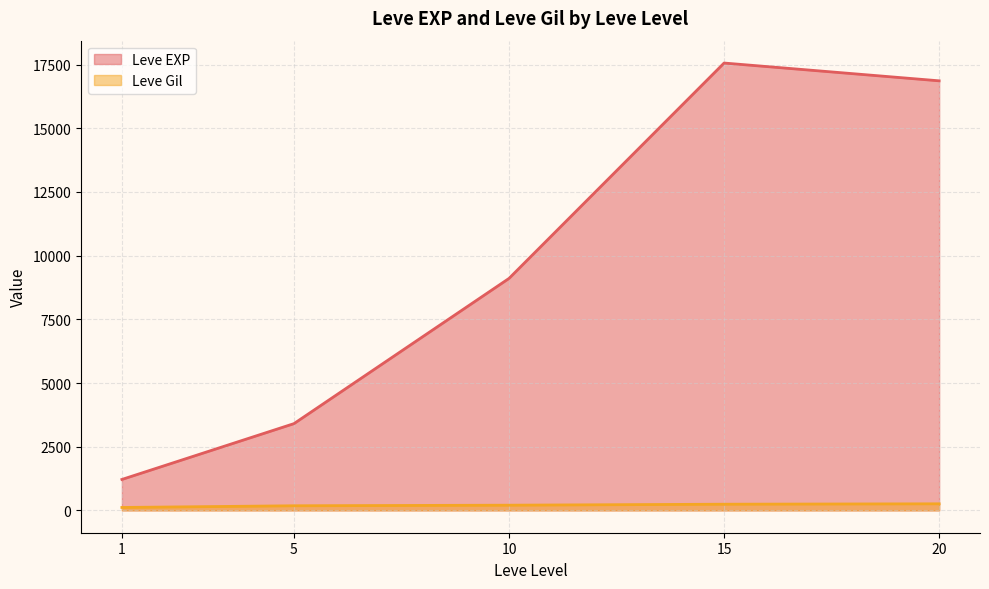

Which series changed the most between 1 and 15?

Leve EXP